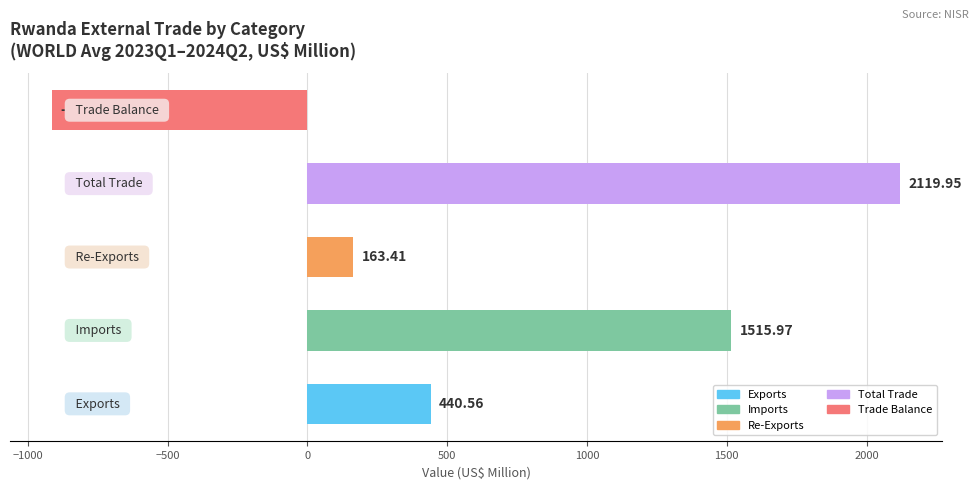

How many distinct data groups are displayed?

1